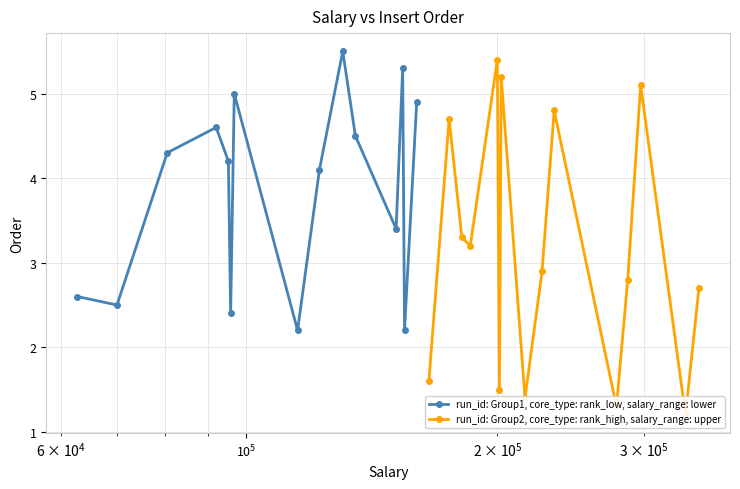

How many interior local valleys does the run_id: Group1, core_type: rank_low, salary_range: lower series have?

5